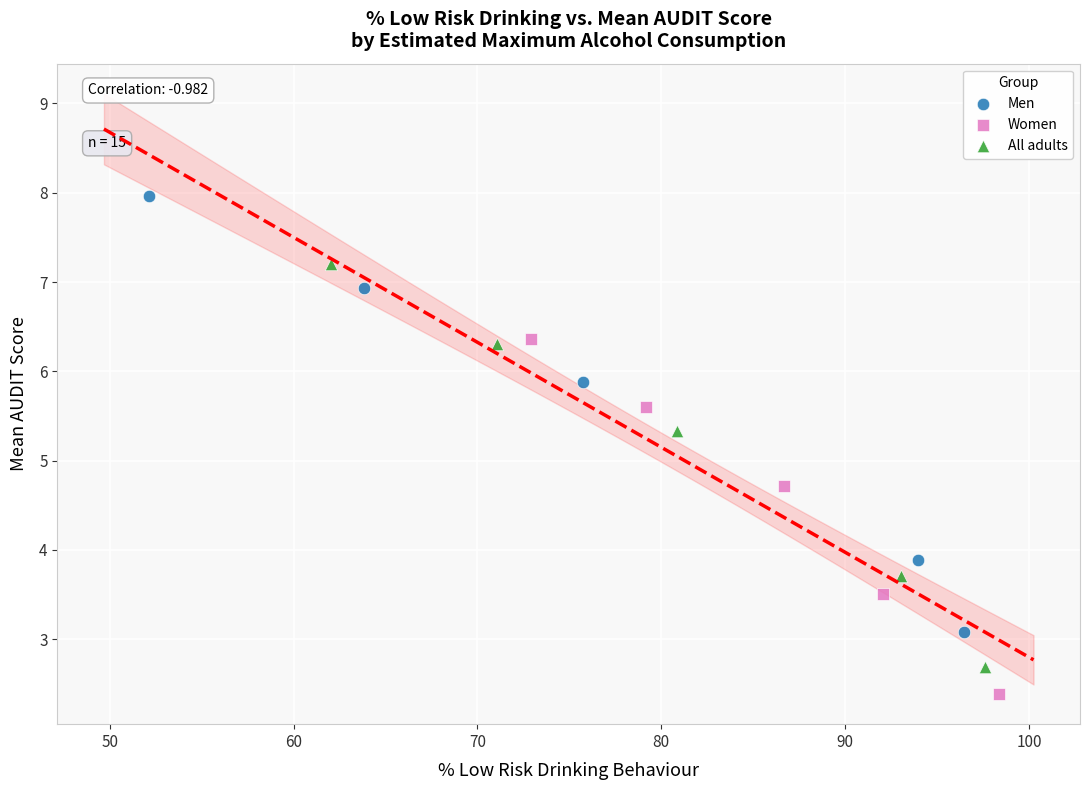

Which series reaches the maximum Y coordinate?

Men